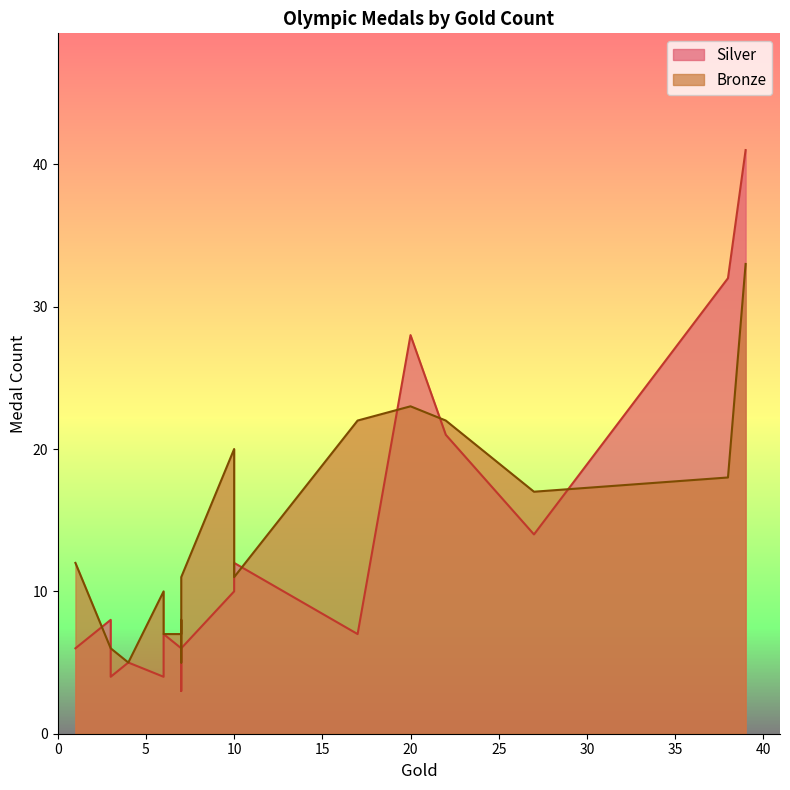

Between 22 and 3, which series saw the biggest shift?

Bronze